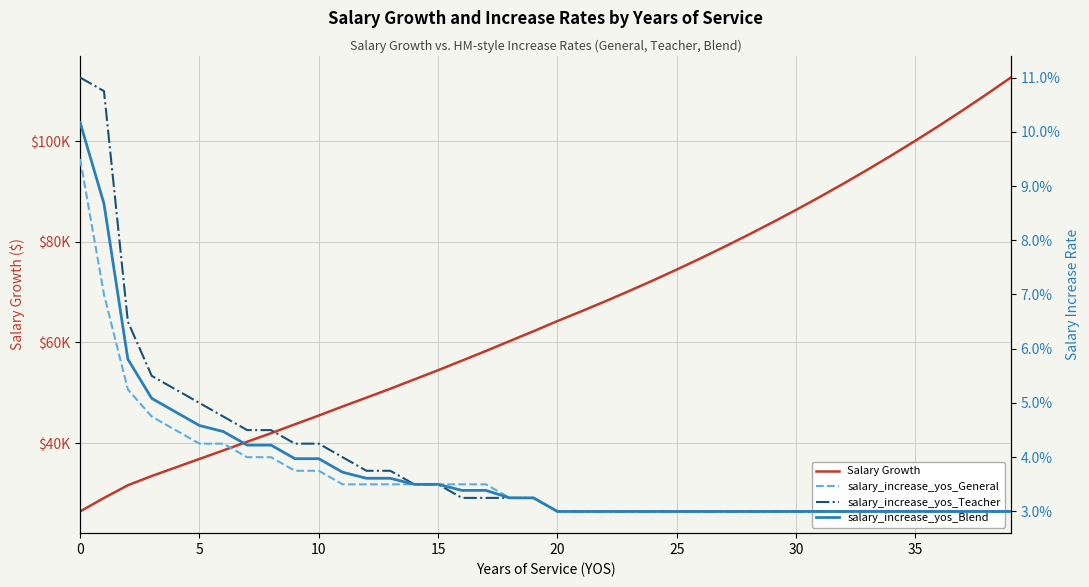

At how many categories does at least one series exceed 65805?

19